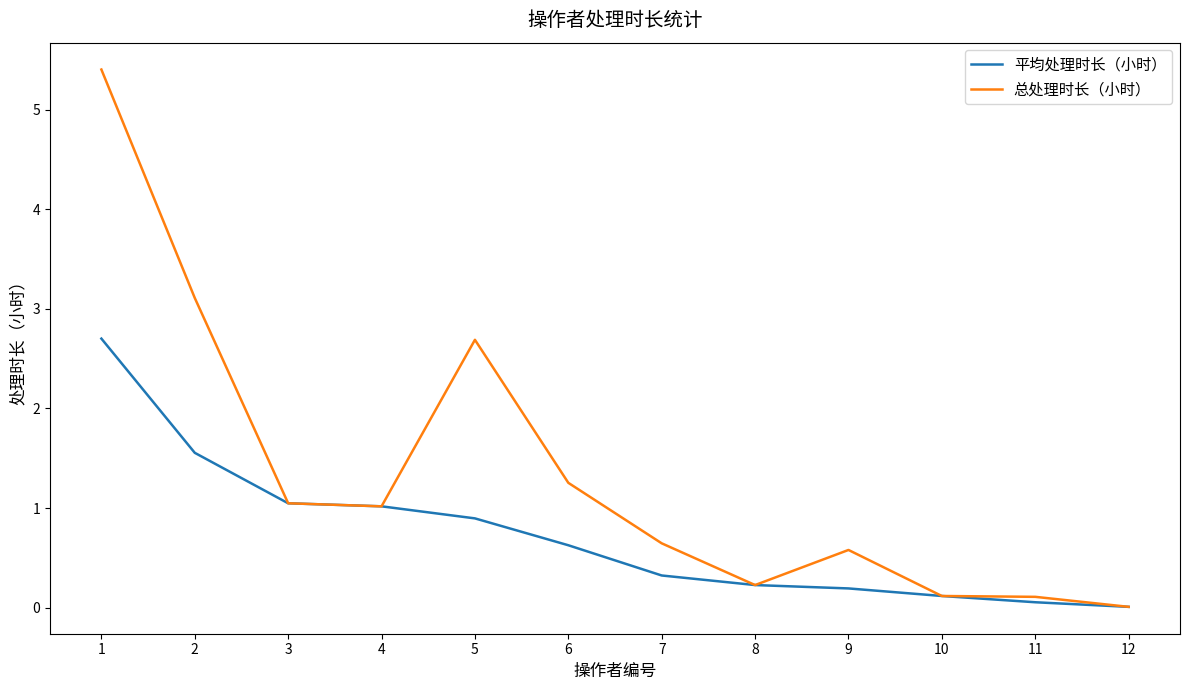

The value of 总处理时长（小时） at 5 is 2.7. True or false?

True